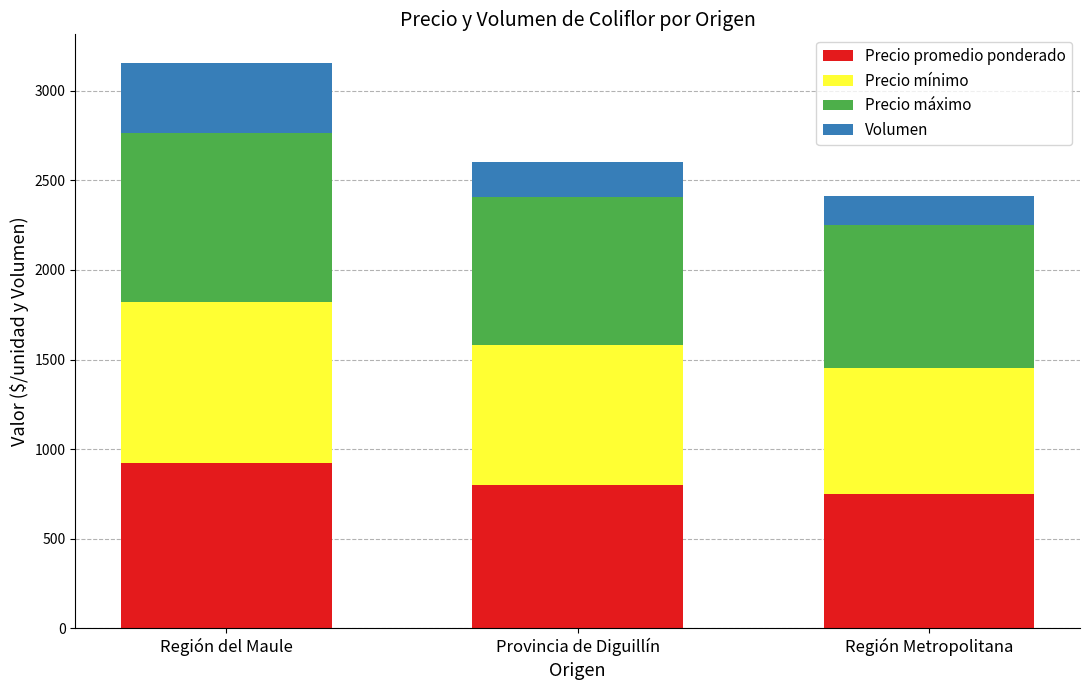

What are all the series names shown in the legend?

Precio promedio ponderado, Precio mínimo, Precio máximo, Volumen